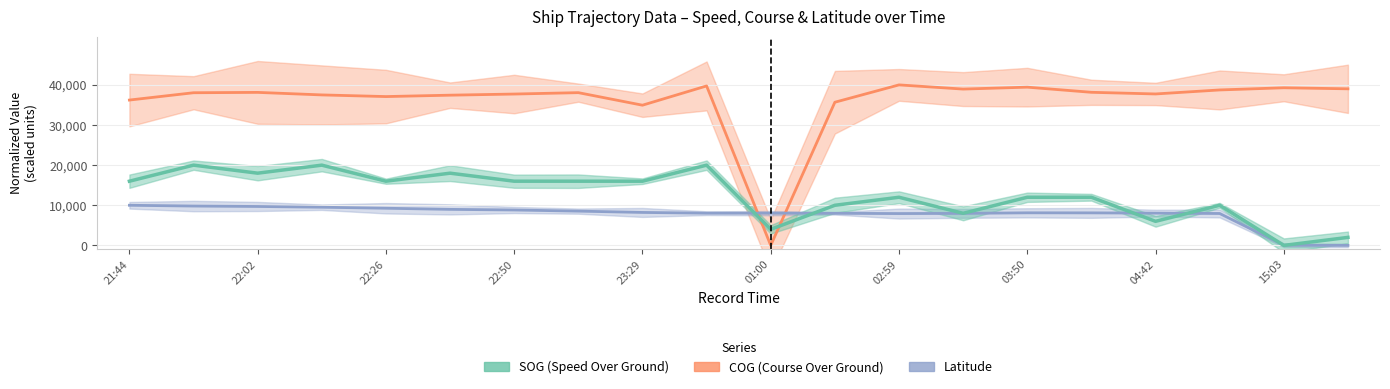

How many intersections are there between COG and SOG?

2